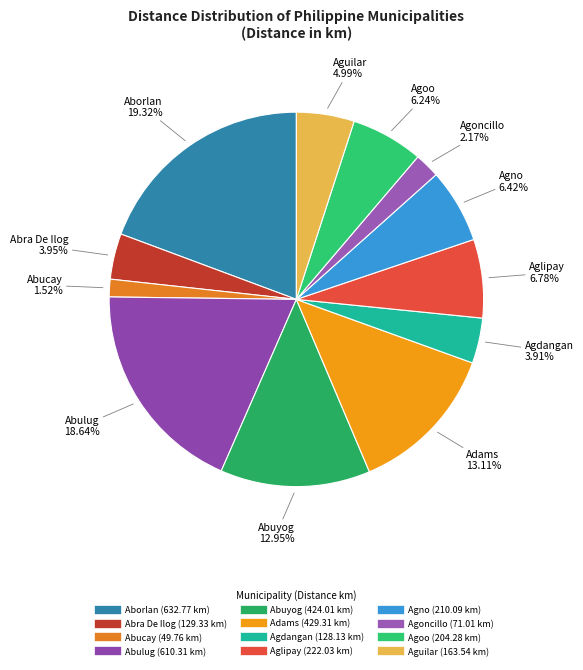

Combined, do Agoncillo and Aborlan account for over 50%?

No